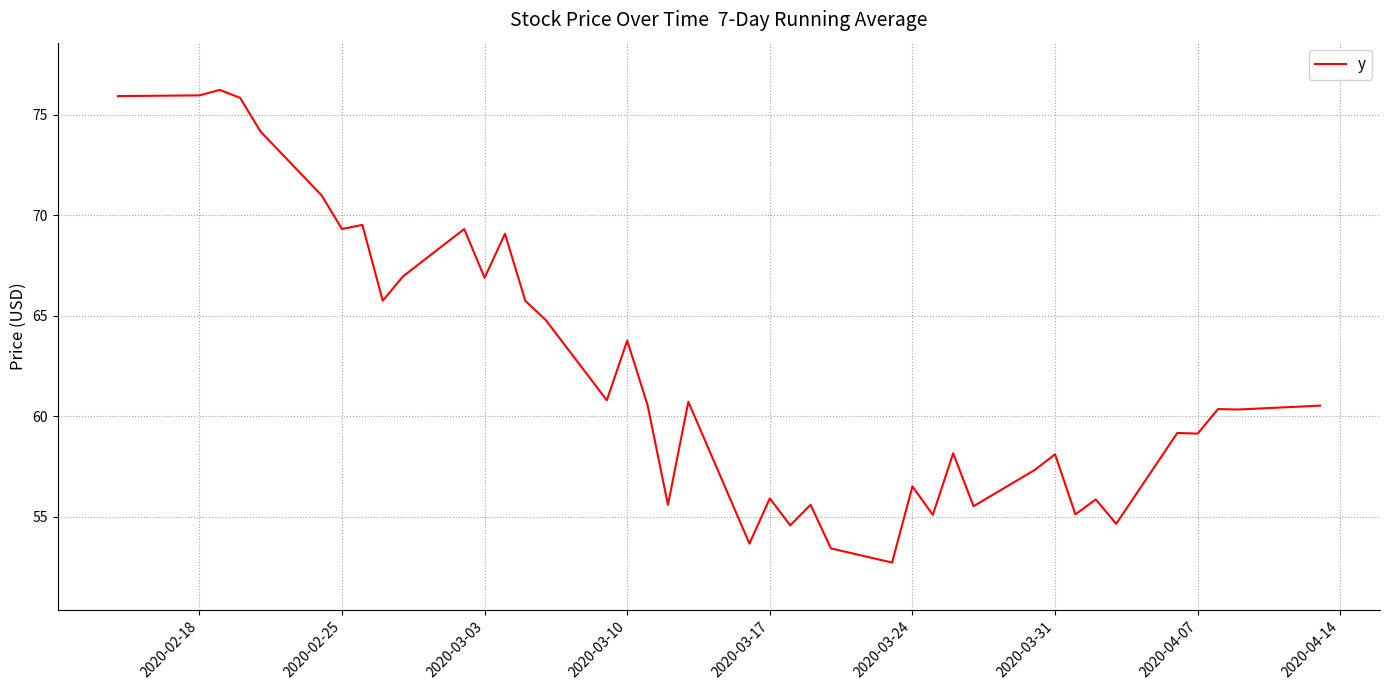

What is the smallest value displayed?

52.7